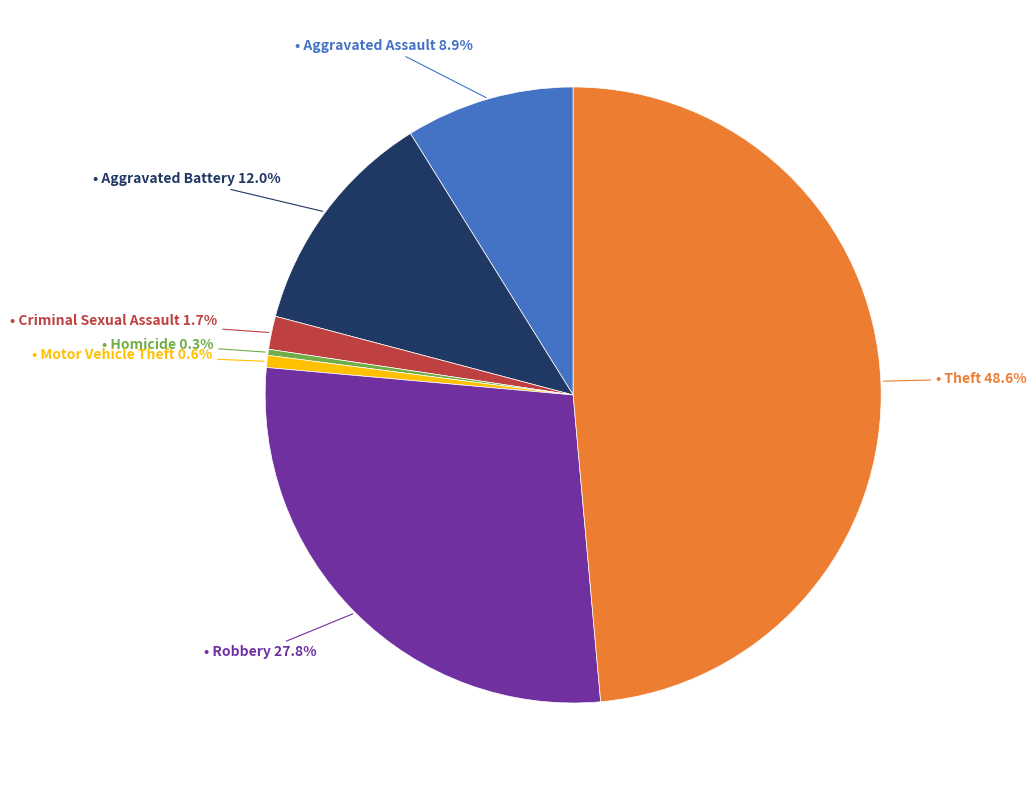

Is there a majority slice in this chart?

No